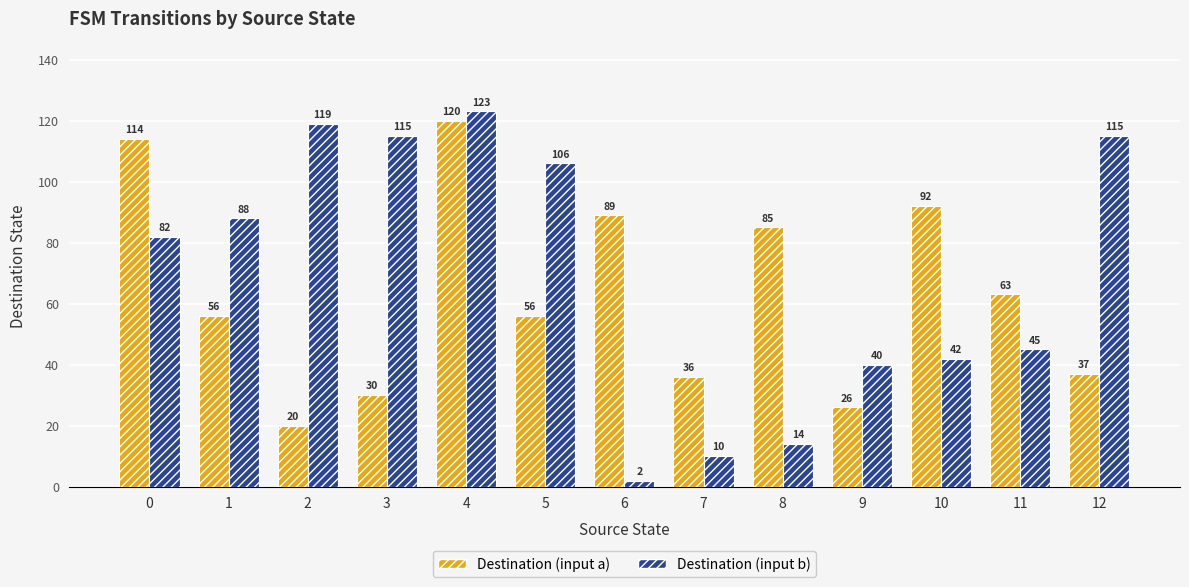

Count the number of categories in the chart.

13